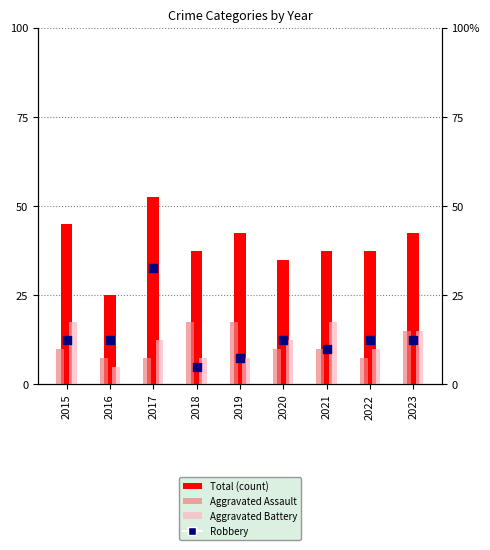

Which series has the largest Y range (max minus min)?

Total